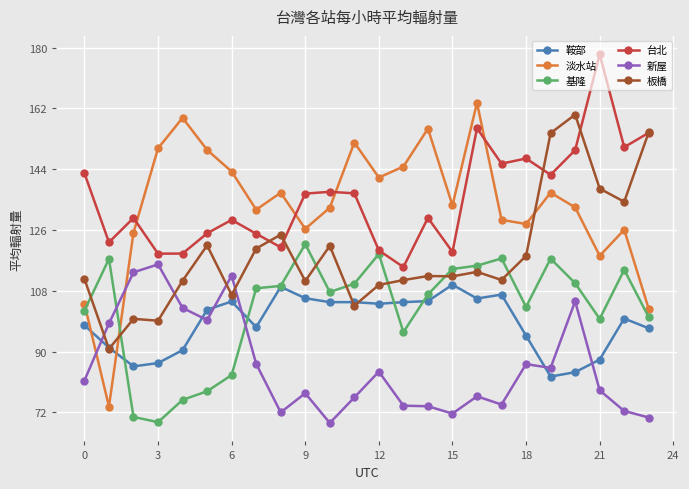

True or false: 鞍部 has more than 2 points higher than both neighbors.

True